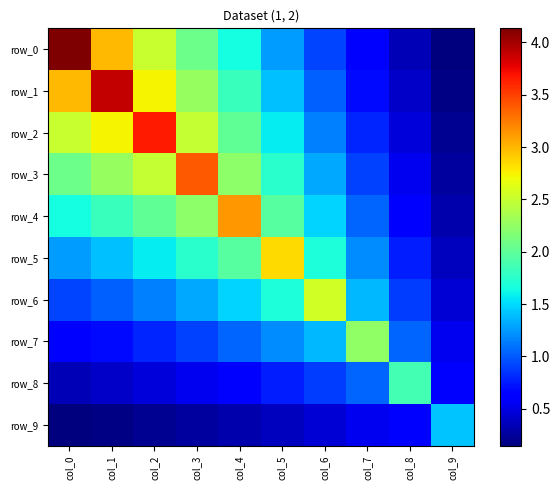

At which label does row_5 reach its peak?

col_5